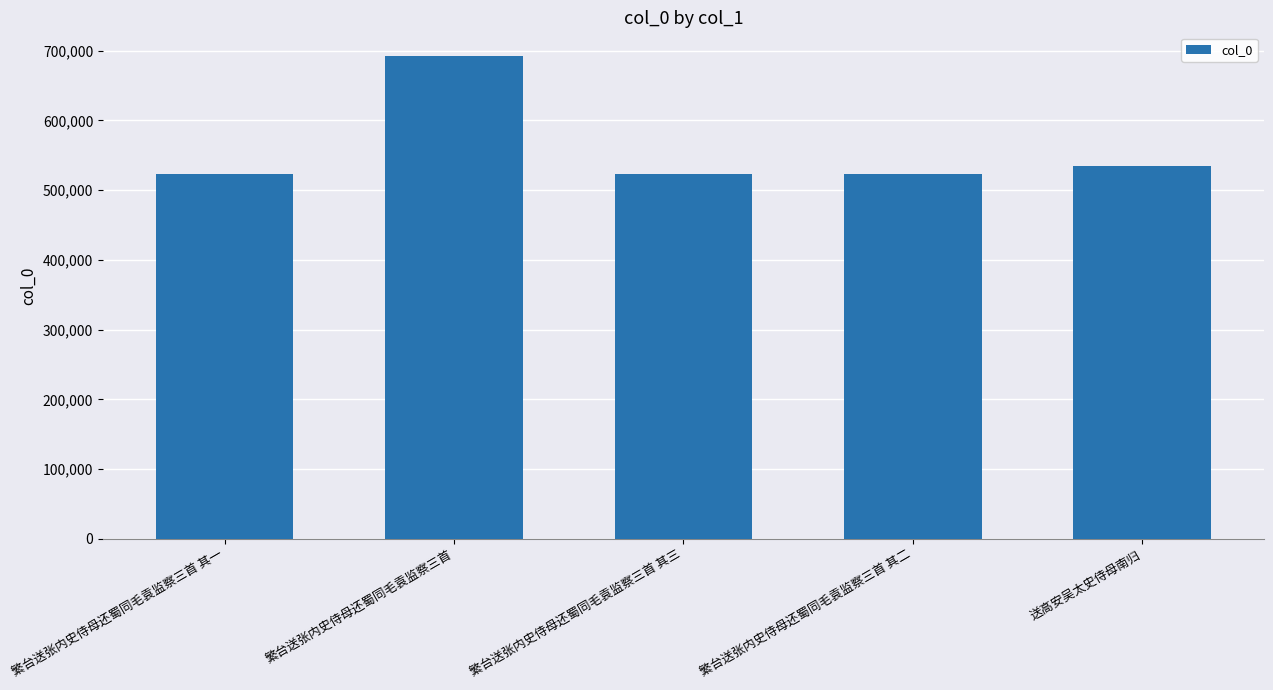

What is the label of the 3rd bar from the right?

繁台送张内史侍母还蜀同毛袁监察三首 其三